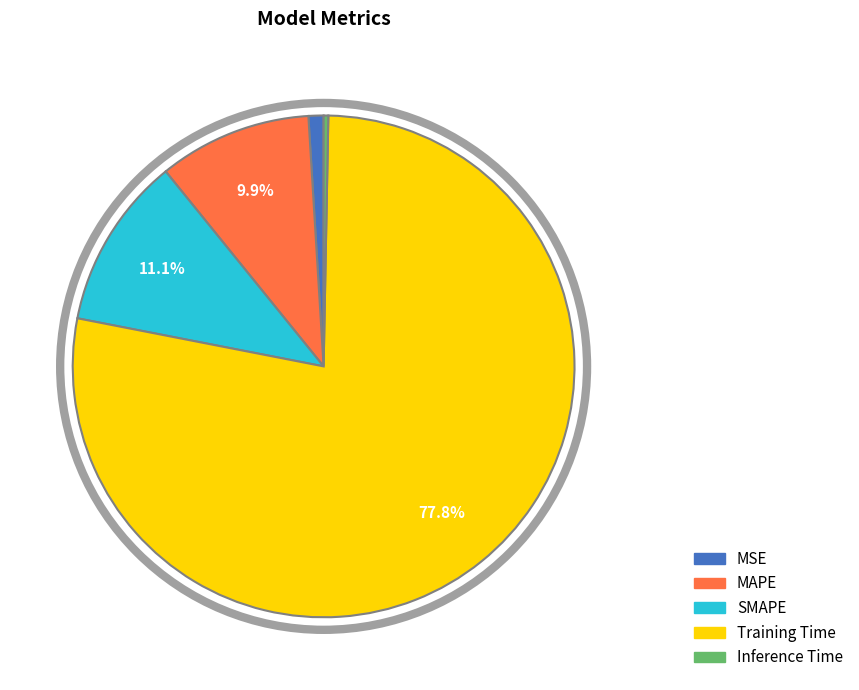

To the nearest percent, what is the average slice percentage?

20%